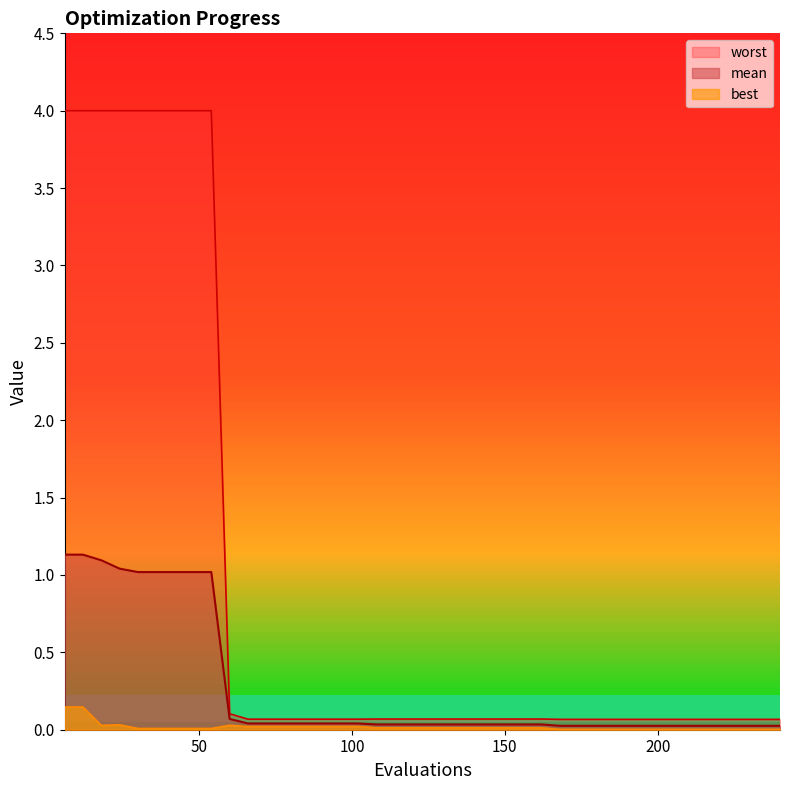

Read the best value at 6.

0.1